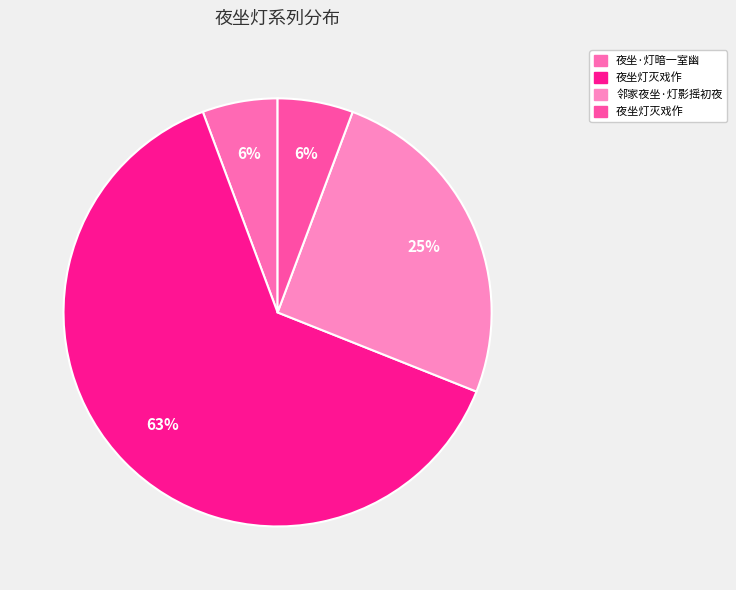

To the nearest percent, what is the difference between the largest and smallest slice percentages?

58%